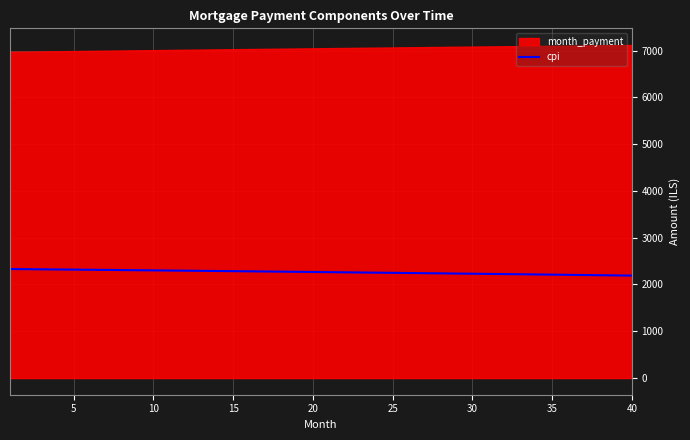

What is the change in value from 12 to 38?

-97.6